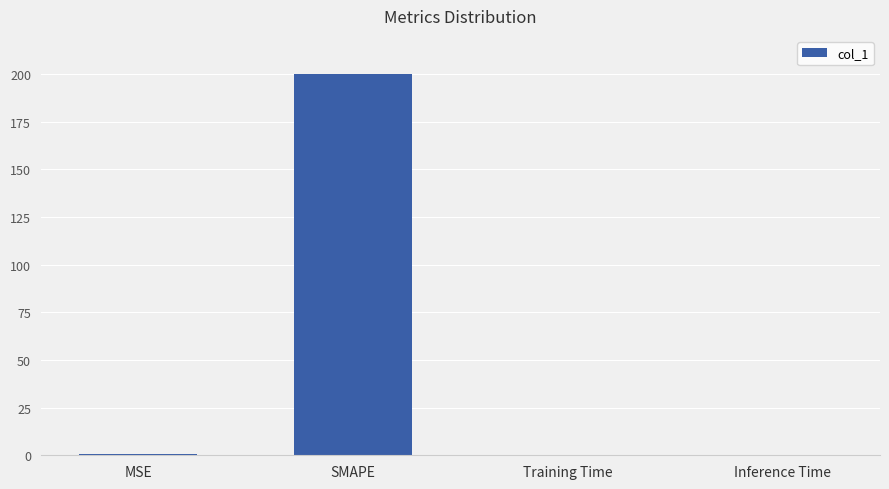

The value at SMAPE is 113.5. True or false?

False